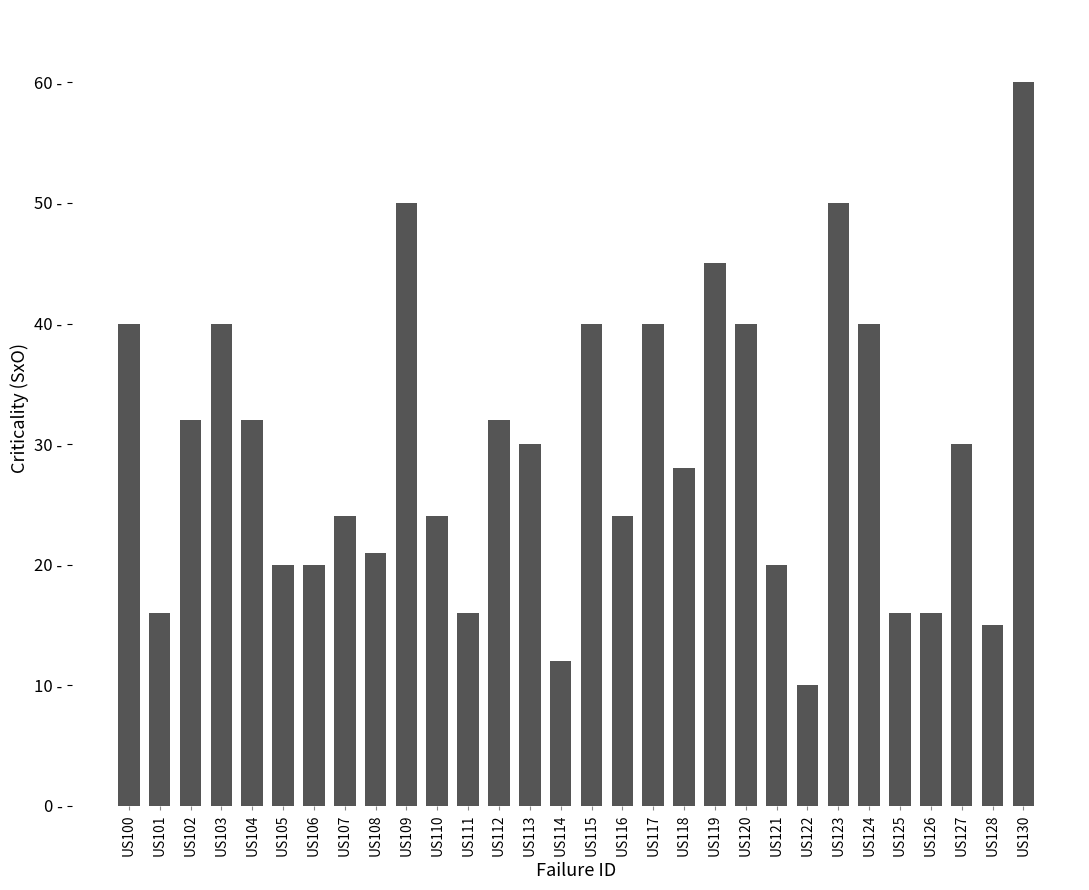

Which label corresponds to the smallest value in the chart?

US122